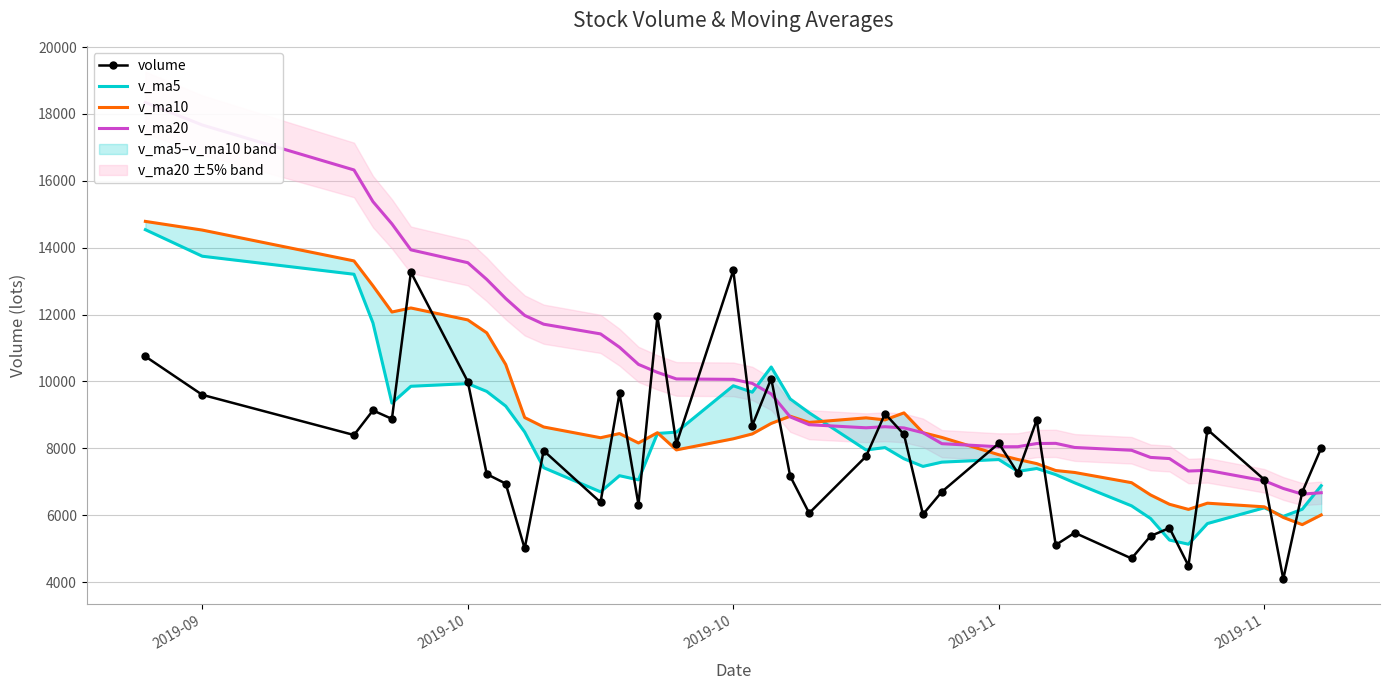

True or false: v_ma5 and volume cross at least once.

True